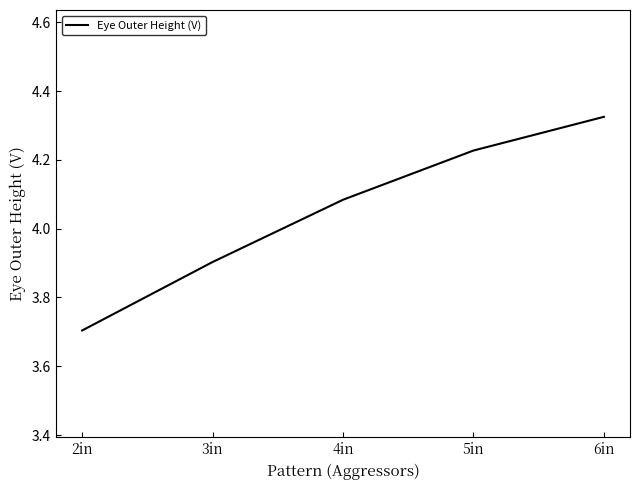

List the labels in order of value, largest first.

6in, 5in, 4in, 3in, 2in